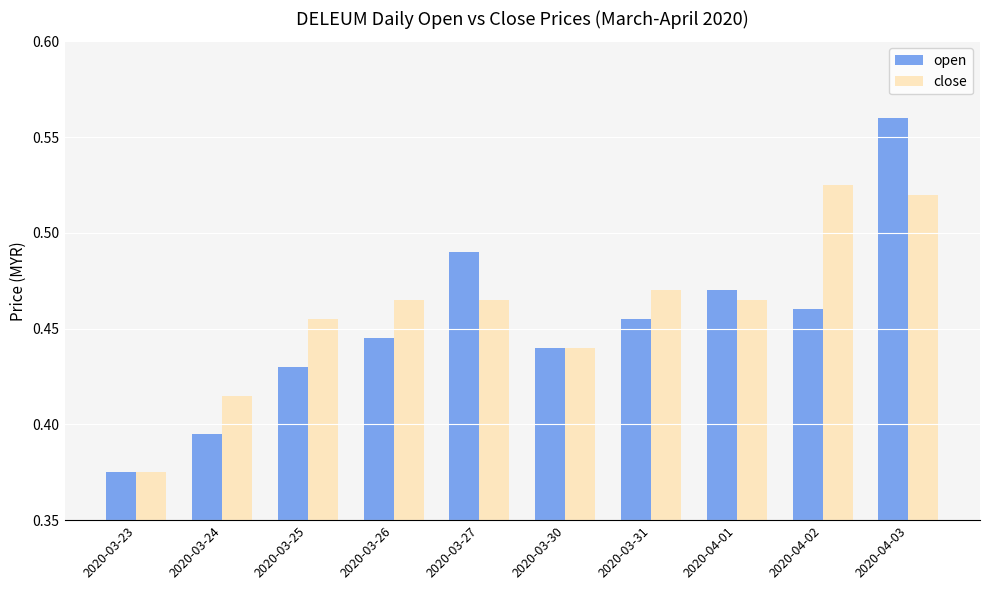

Is it true that close equals 0.8 at 2020-03-25?

False